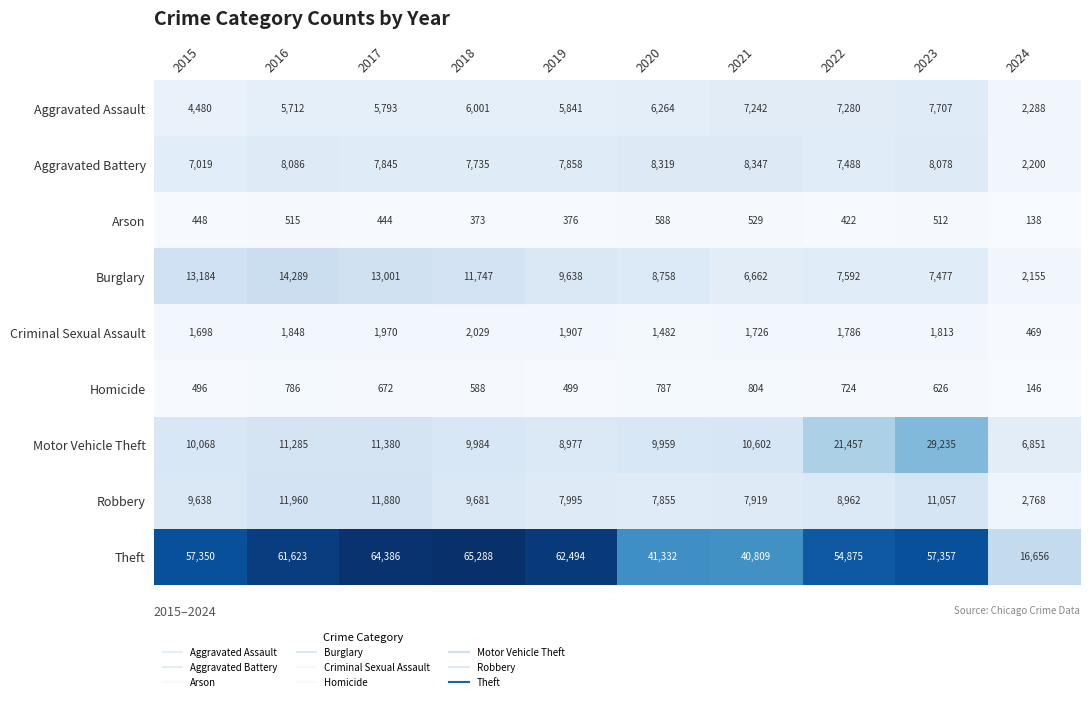

How many data points does each series have?

10